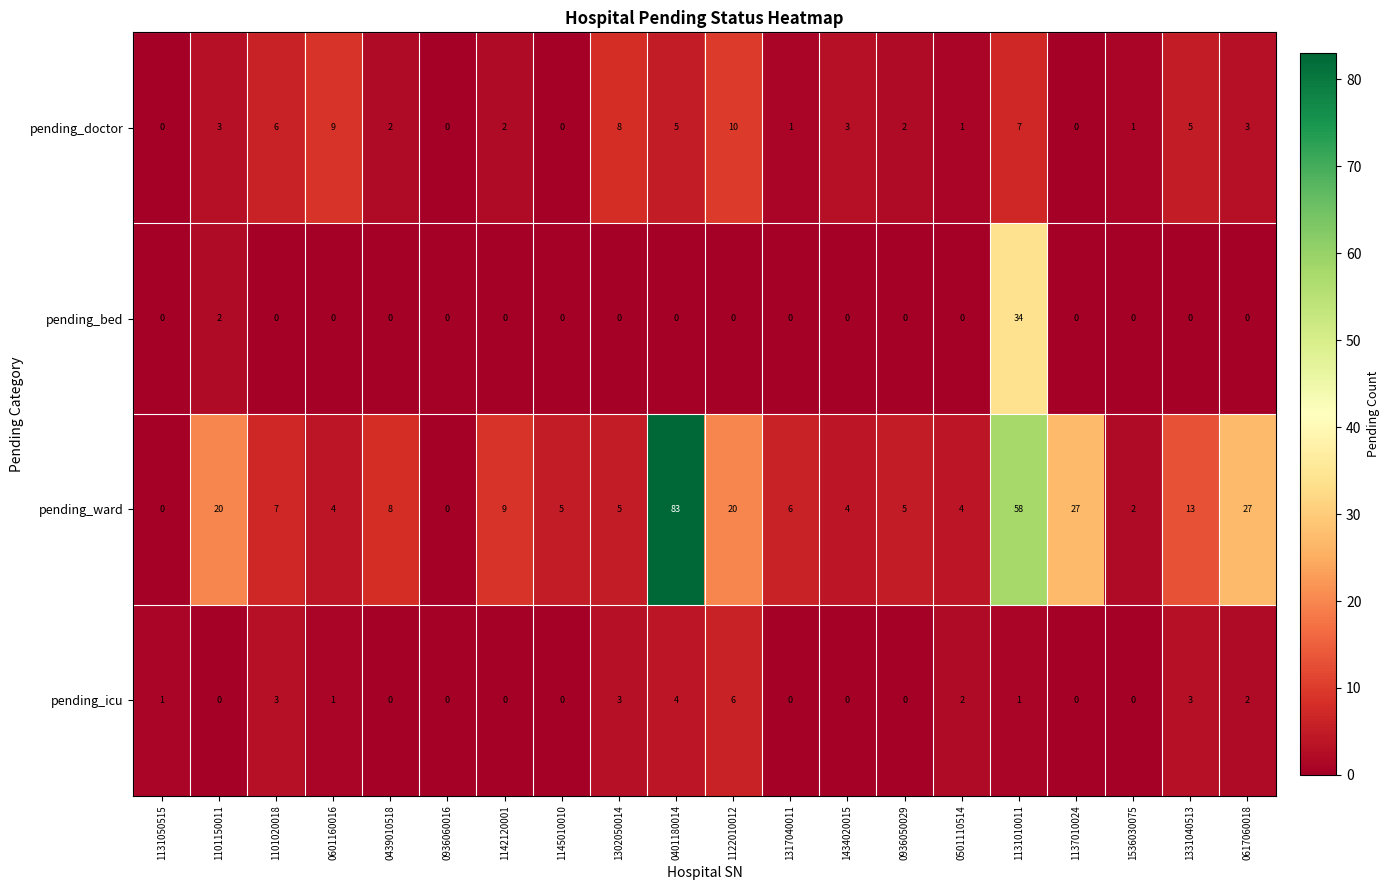

Which series has the largest range (max minus min)?

pending_ward